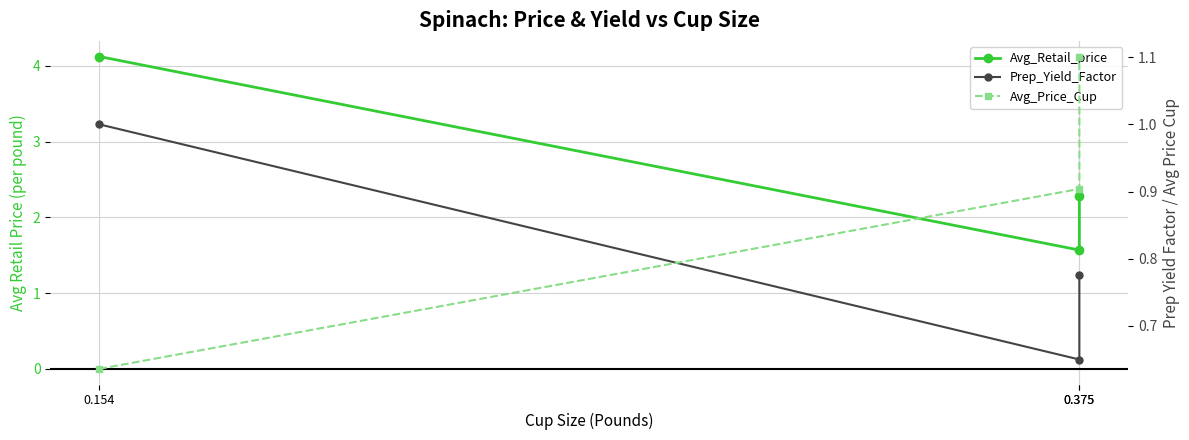

Does the chart have visible grid lines?

Yes